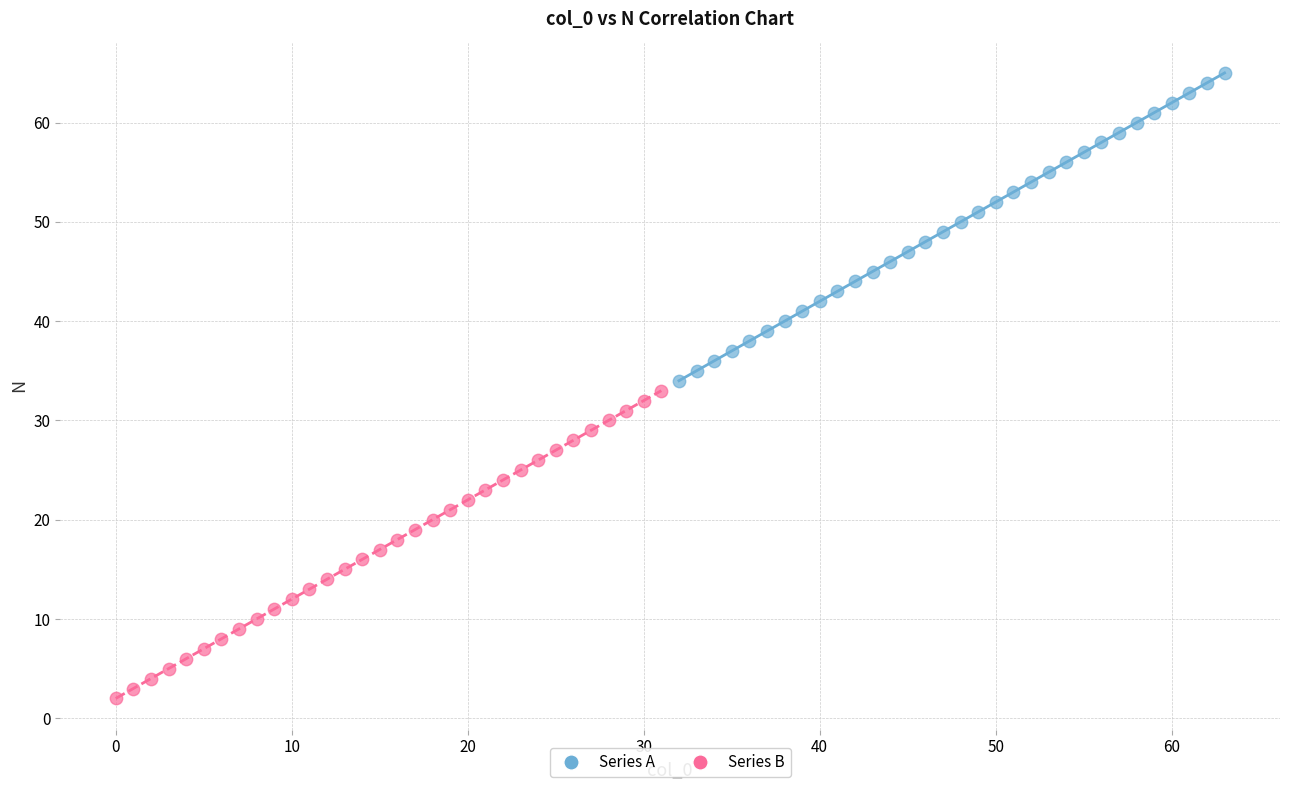

Which series contains the highest Y value?

Series A